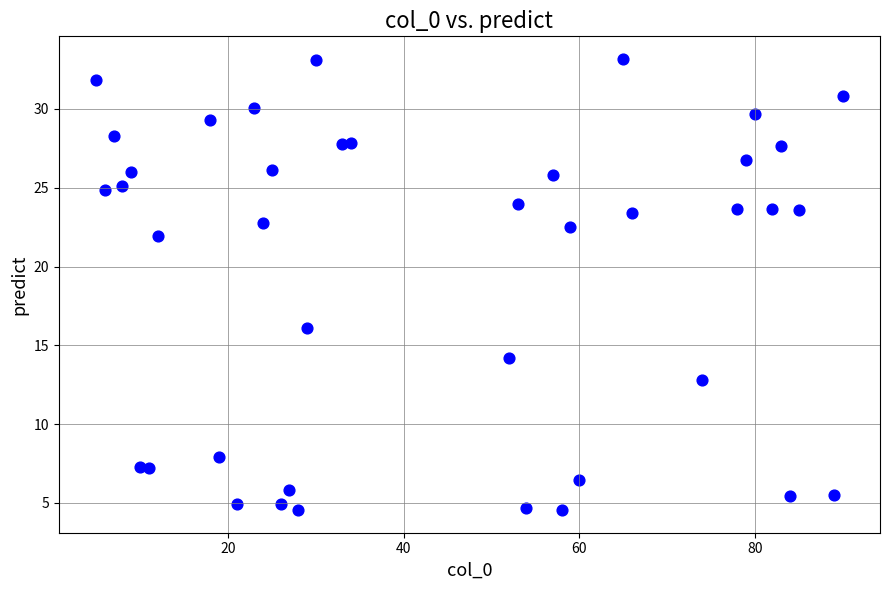

What Y value in the scatter plot is closest to 18?

16.1